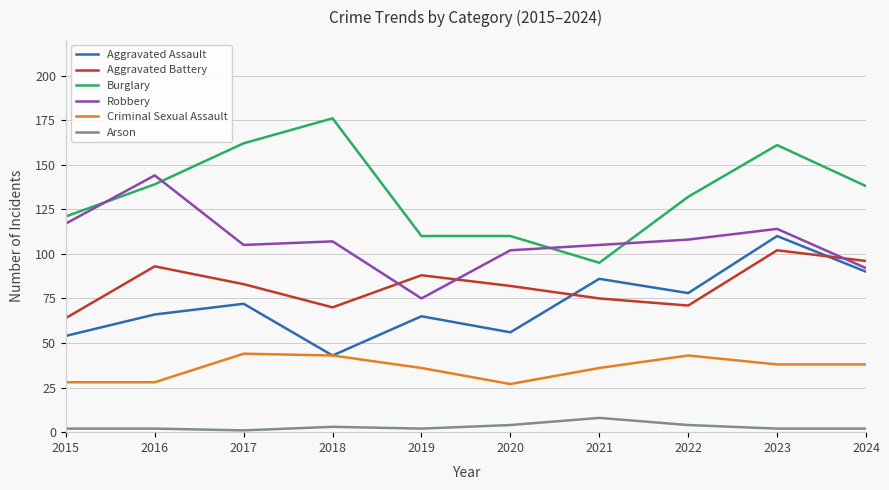

What is the difference between the Aggravated Assault values at 2021 and 2017?

14